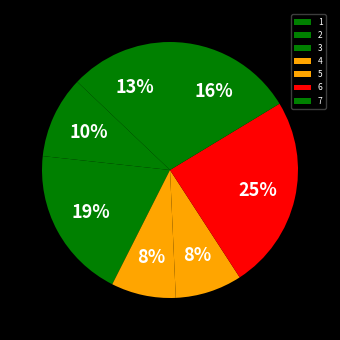

What is the largest slice in the pie chart?

6